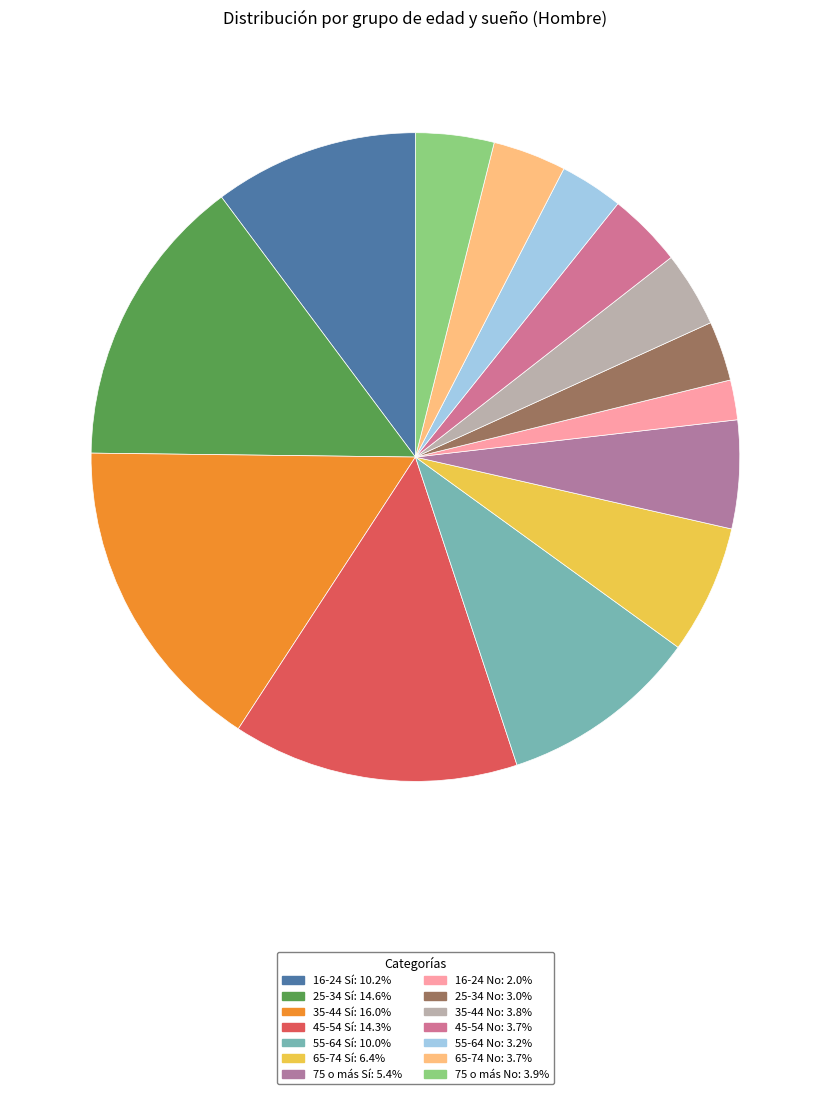

What is the largest slice in the pie chart?

35-44 Sí